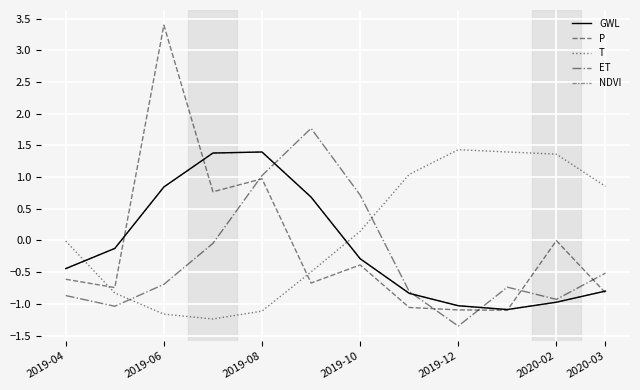

In ET, how many points are lower than both neighbors (excluding endpoints)?

3